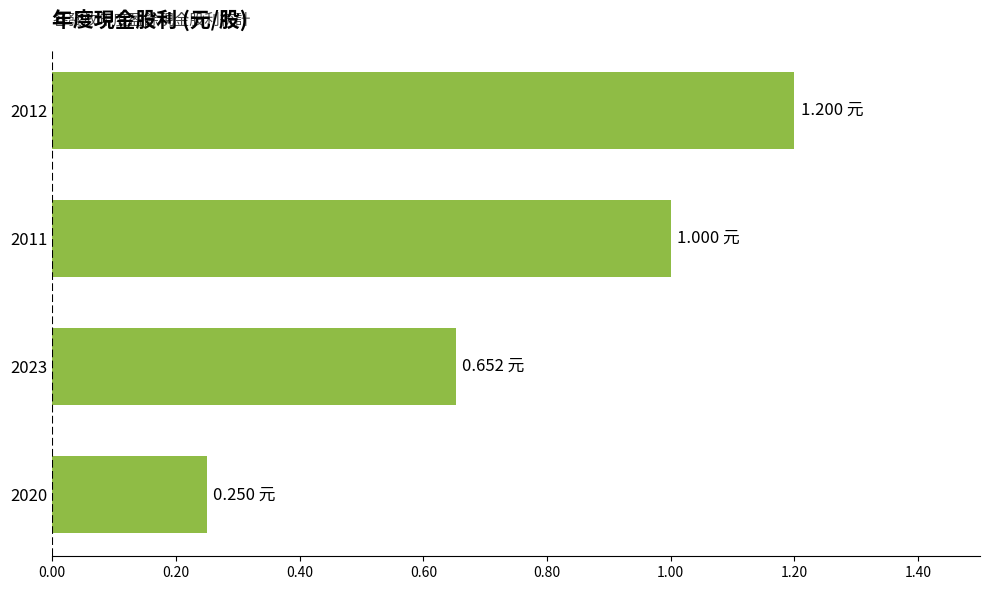

How many data points does each series have?

4